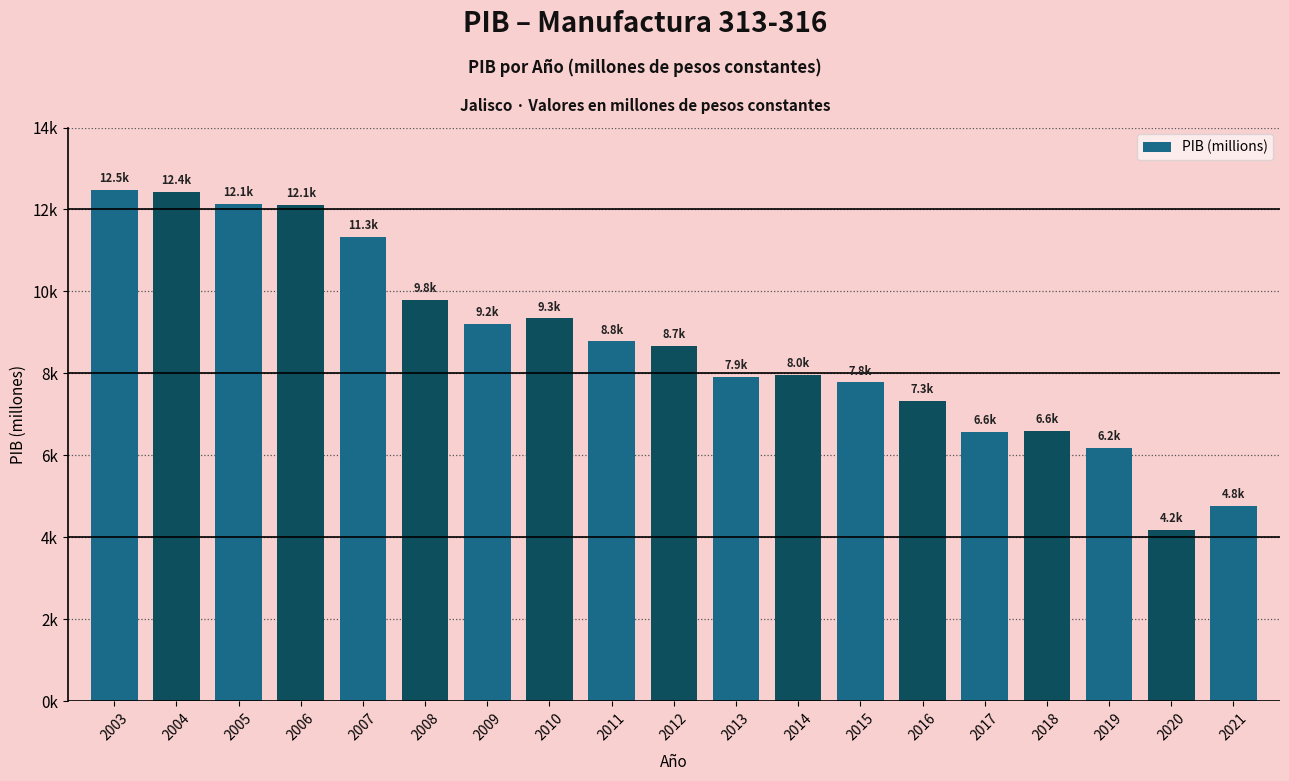

The value at 2013 is 5258.5. True or false?

False